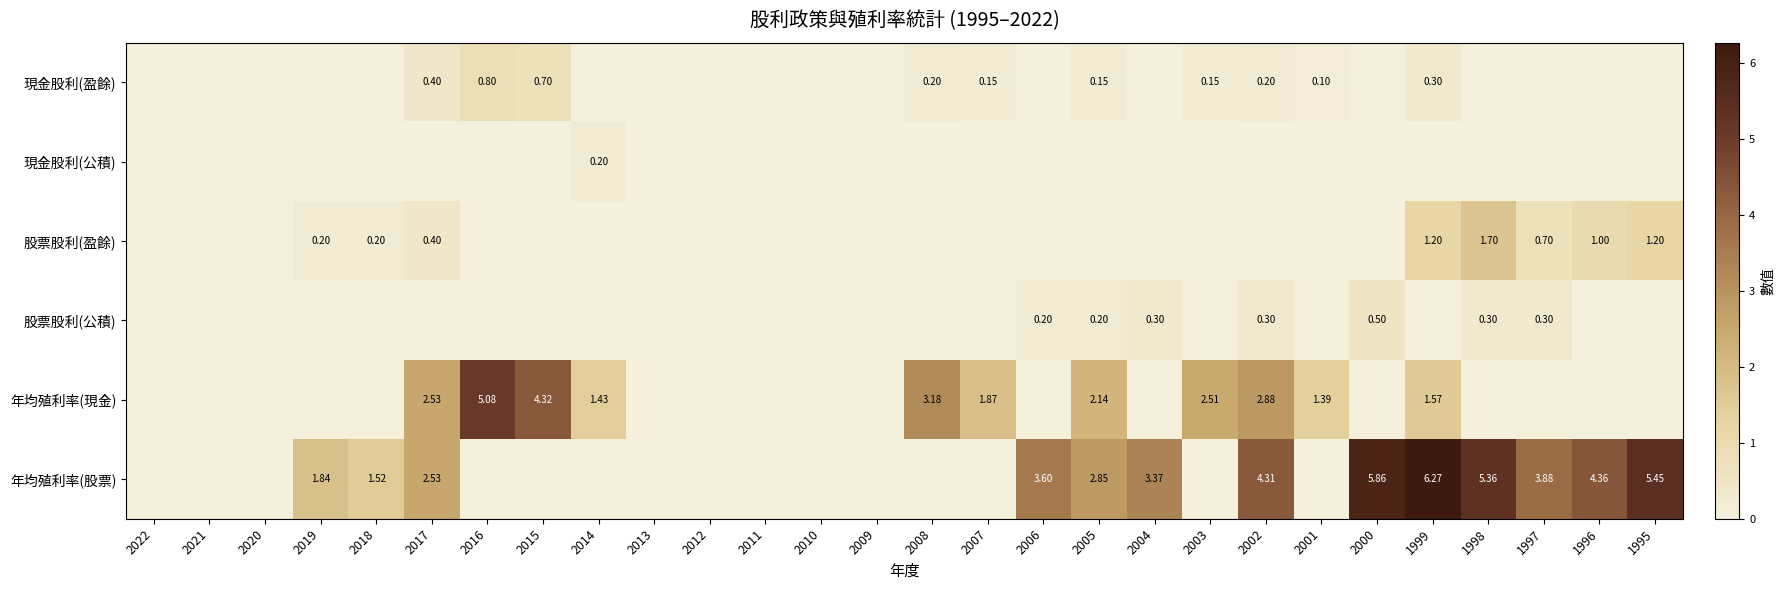

At which category is the sum across all series the highest?

1999